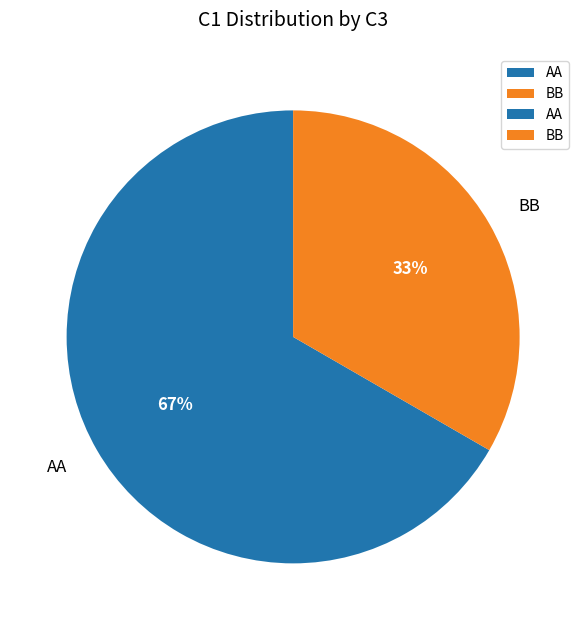

To the nearest percent, what is the combined percentage of BB and AA?

100%